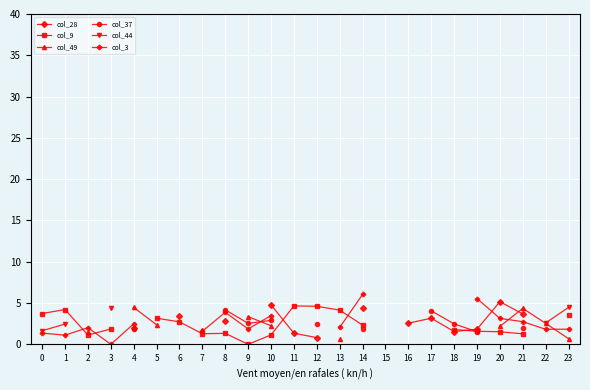

At 3, list the series in order from smallest to largest.

col_3, col_28, col_9, col_49, col_37, col_44